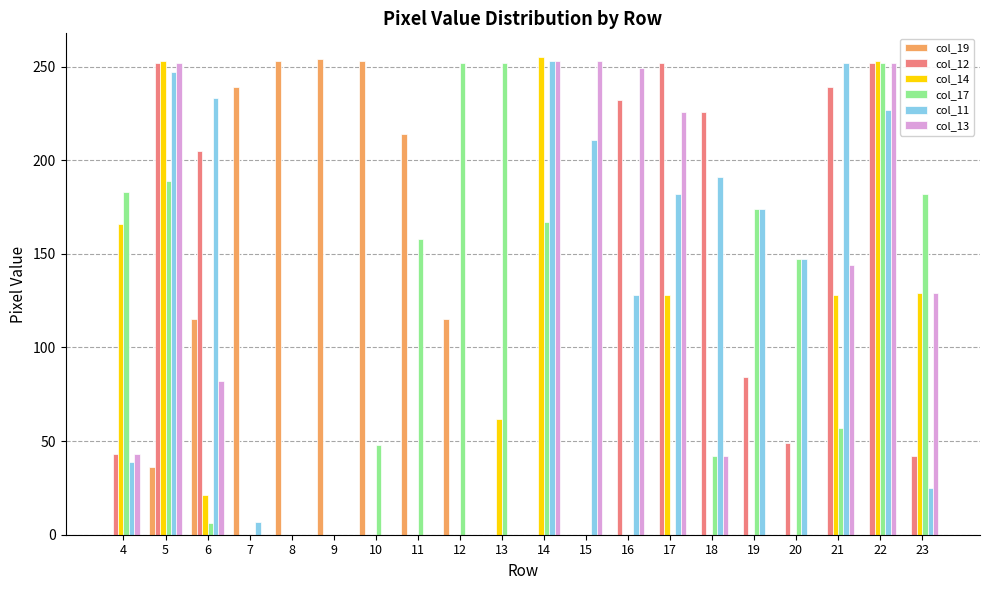

What is the total value across all series at 12?

367